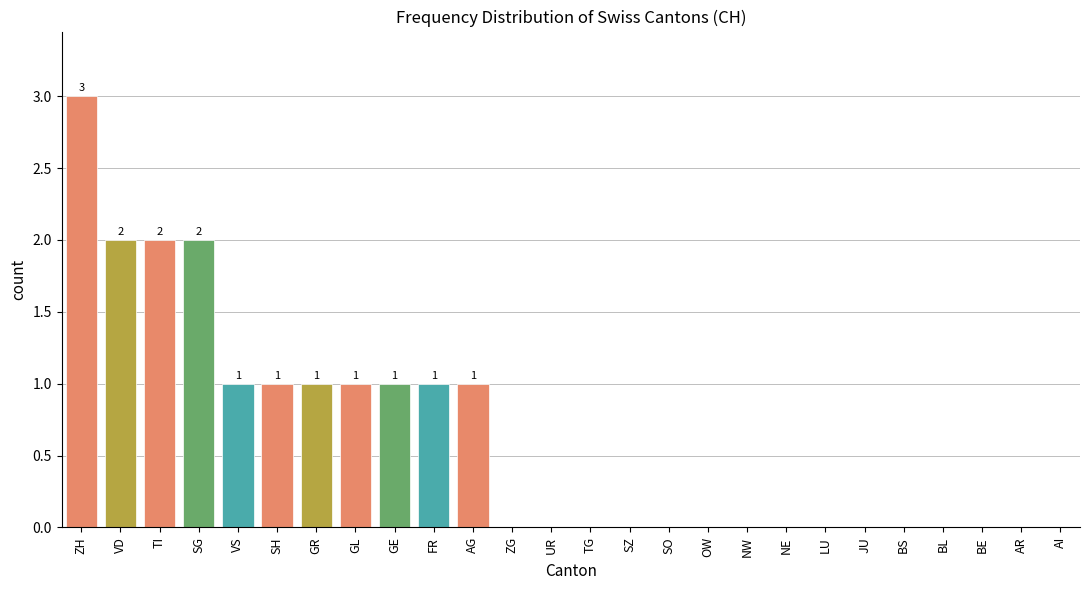

What is the sum of all values?

16